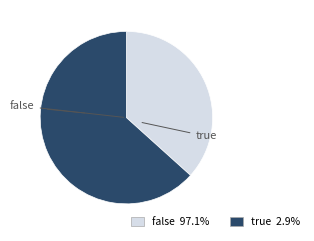

What percentage is the true slice, to the nearest percent?

63%